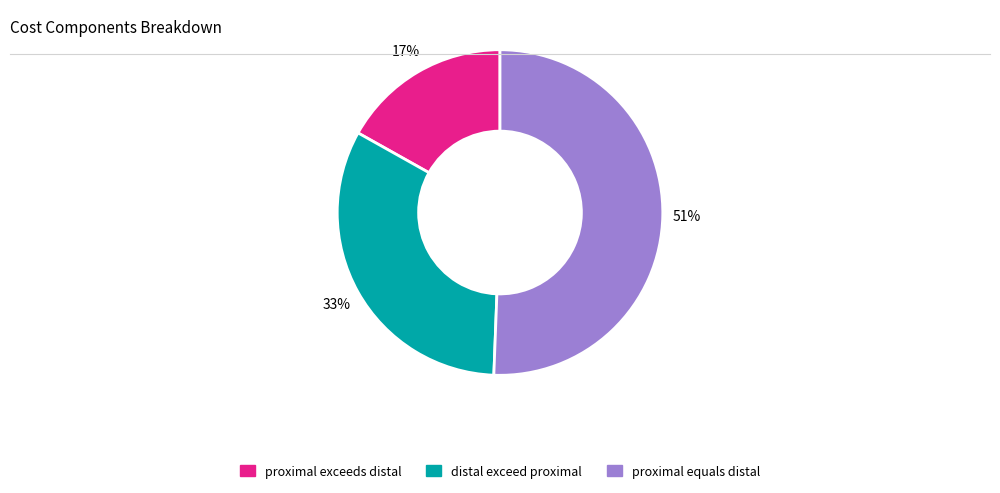

Which category accounts for the majority?

proximal equals distal